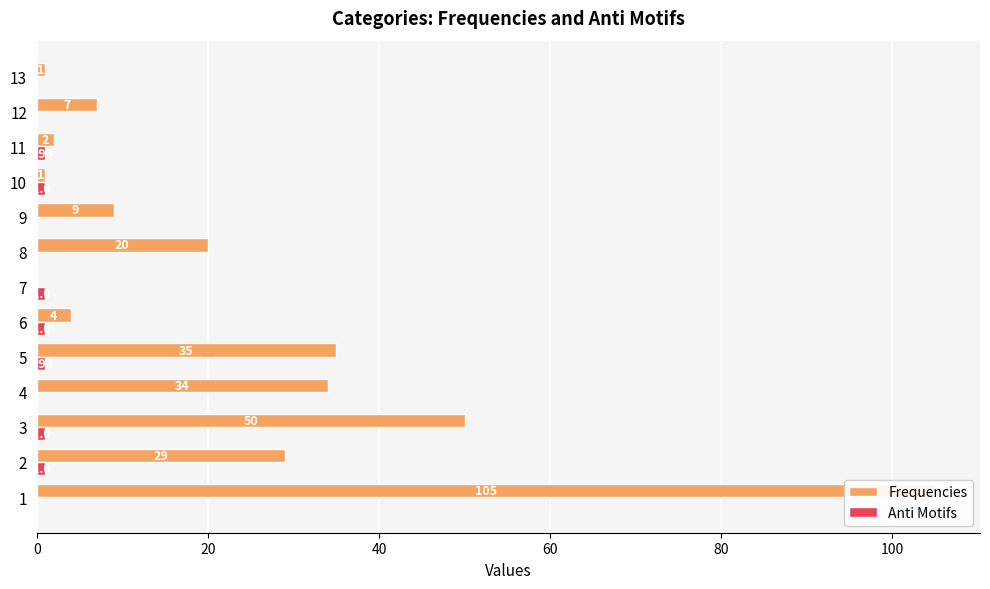

How many groups of bars are there?

13